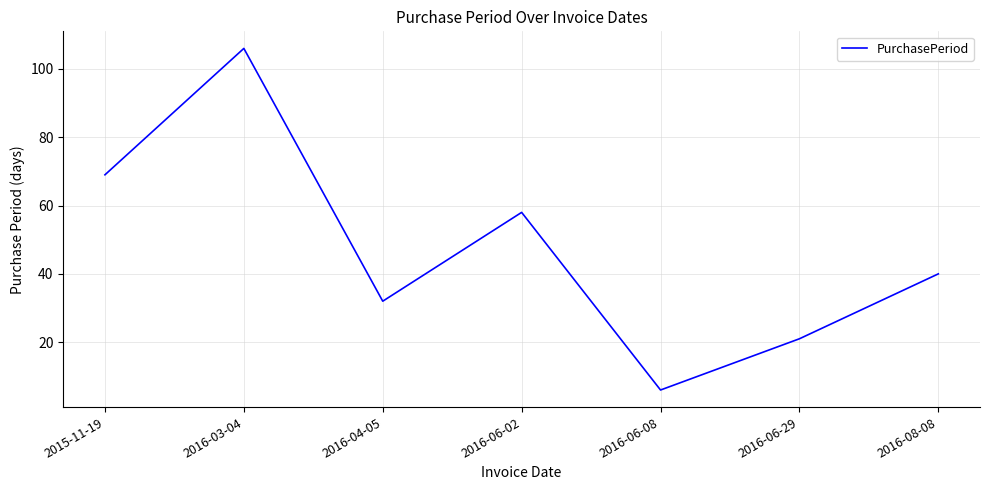

What is the average value?

47